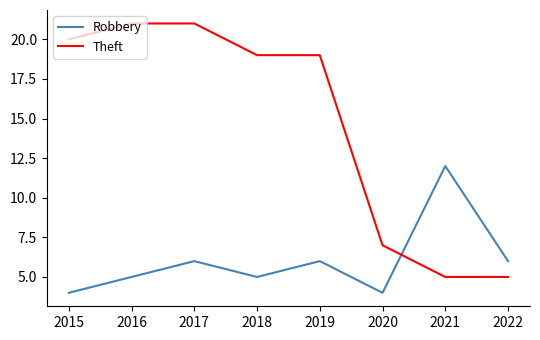

What value does the Robbery series have at 2015?

4